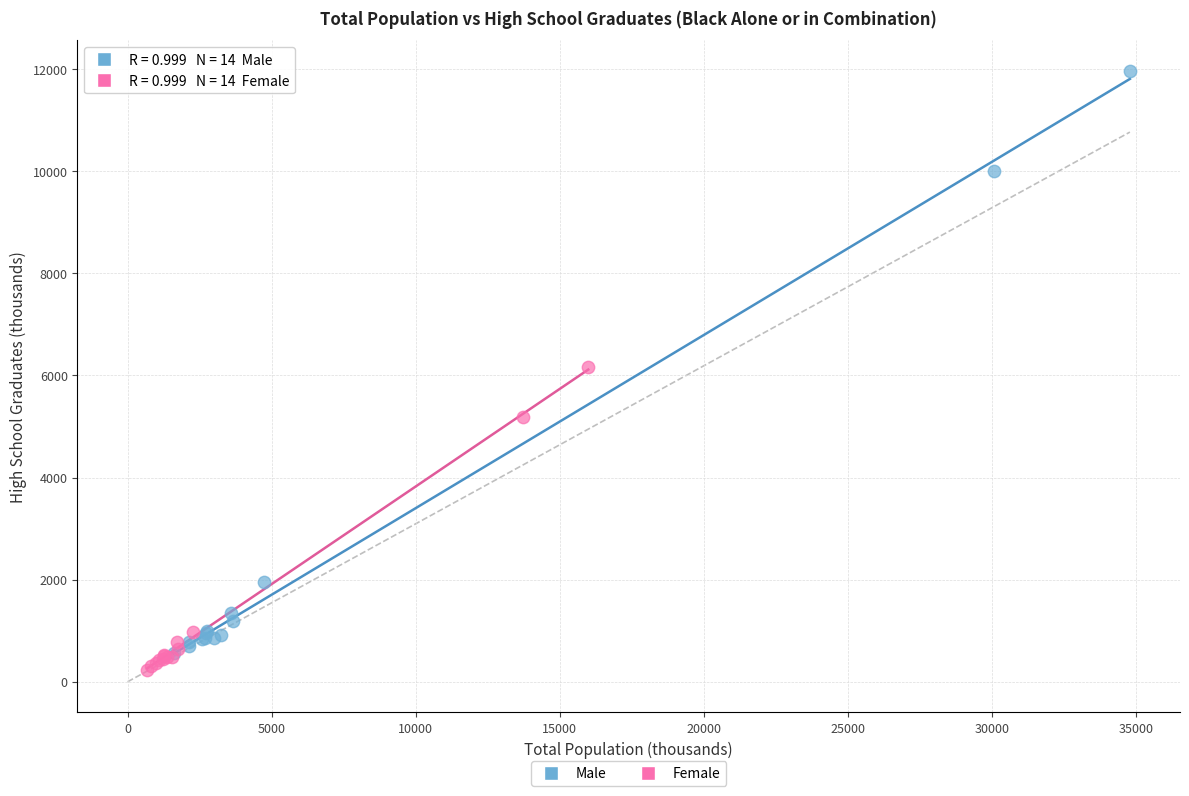

Which series has the largest Y range (max minus min)?

Male